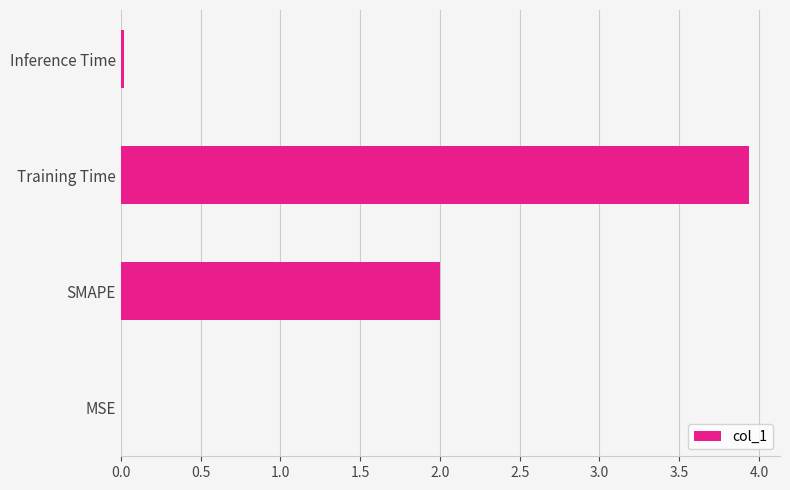

The value at Inference Time is 0.0. True or false?

True